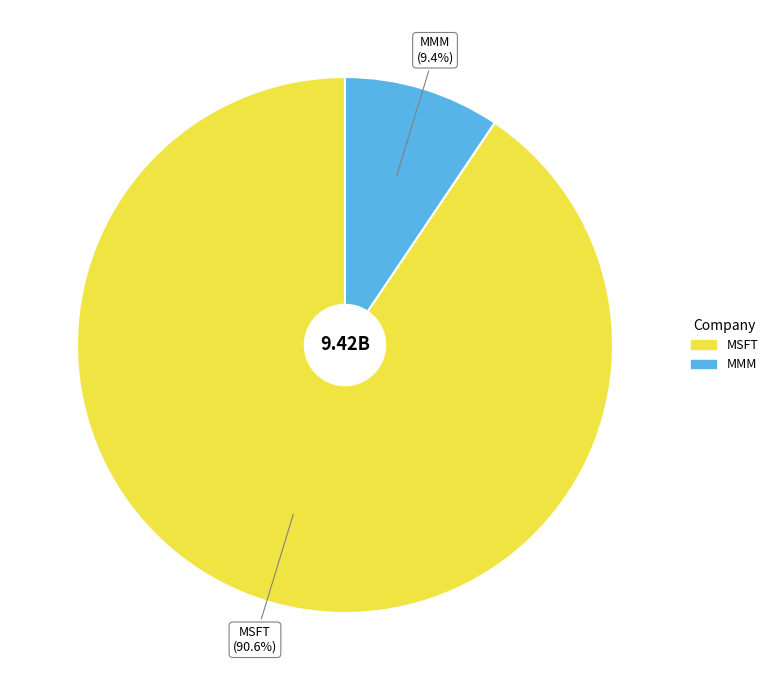

How many segments does this pie chart have?

2